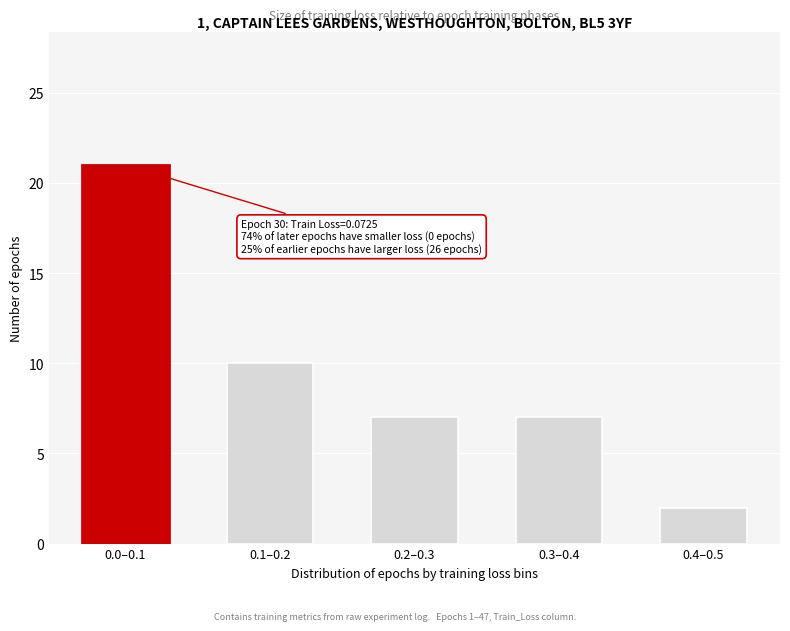

Reading left to right, list all the values displayed in this chart.

0.0–0.1=21	0.1–0.2=10	0.2–0.3=7	0.3–0.4=7	0.4–0.5=2